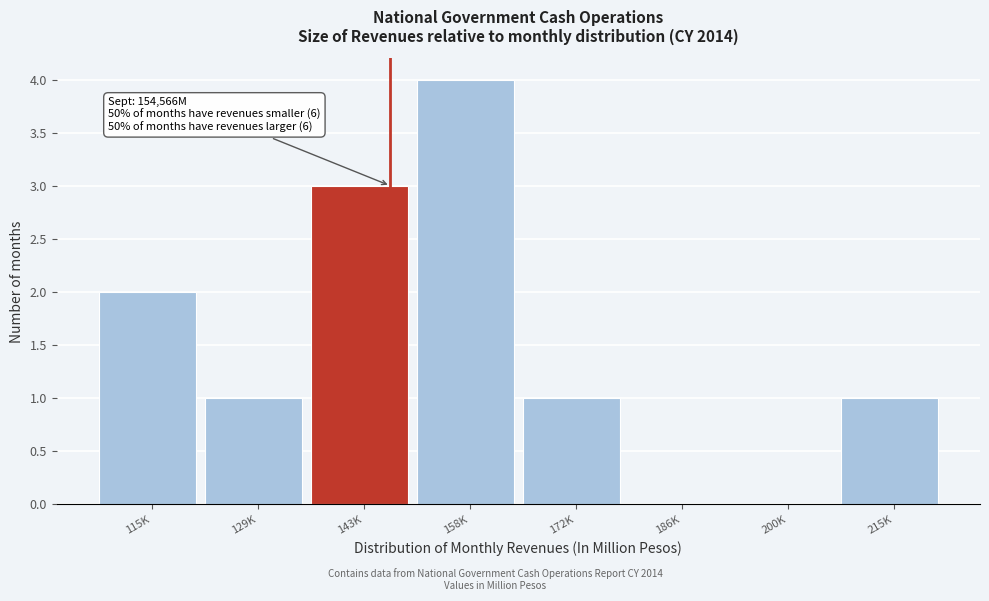

Reading left to right, extract all data points from this chart.

115K=2	129K=1	143K=3	158K=4	172K=1	186K=0	200K=0	215K=1